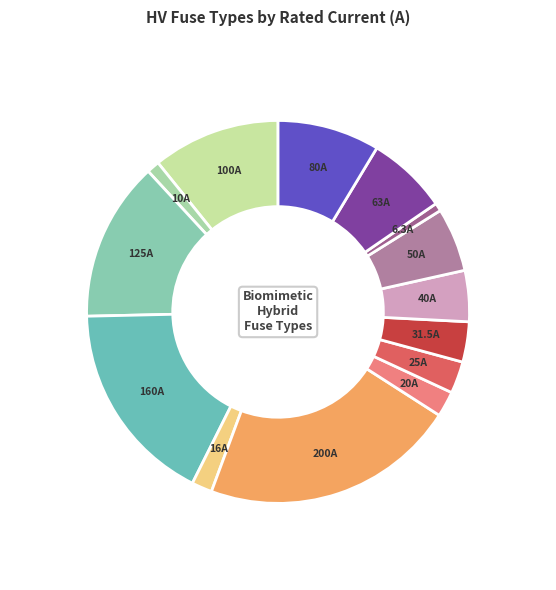

Is there a majority slice in this chart?

No